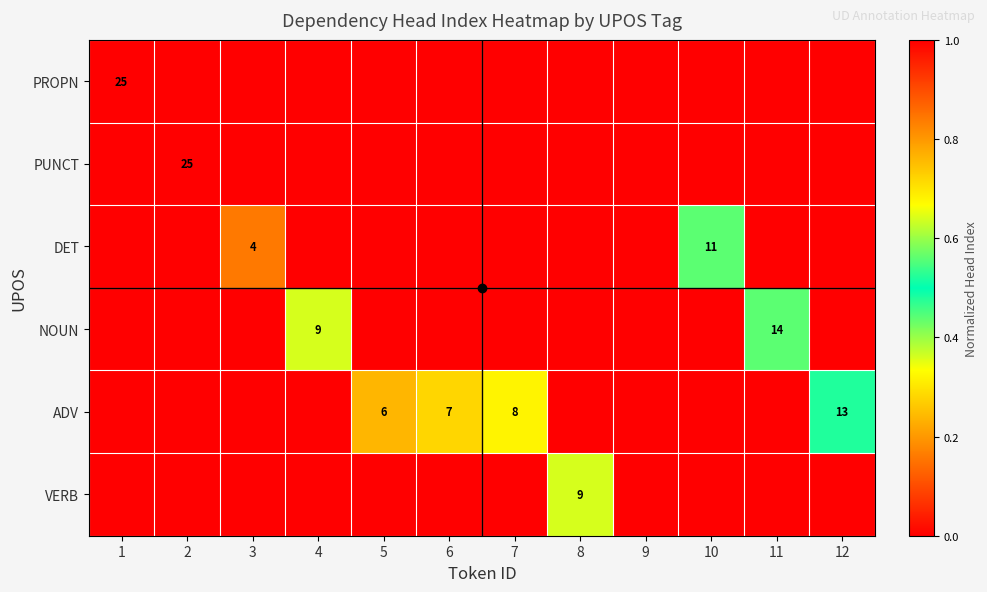

The DET series shows 5 at 3. True or false?

False